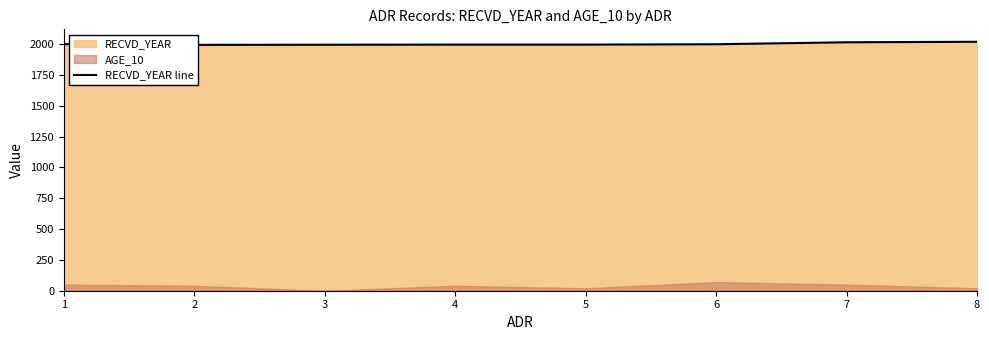

What is the sum of all values?

16022